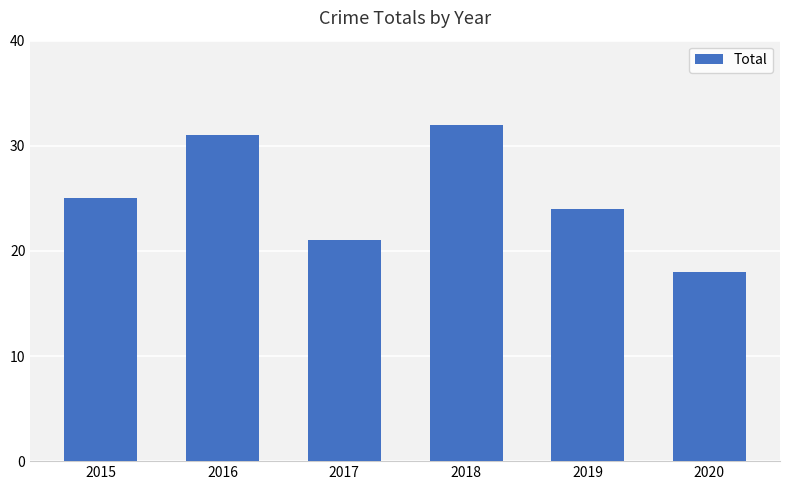

What is the ratio of the value at 2015 to the value at 2017?

1.2